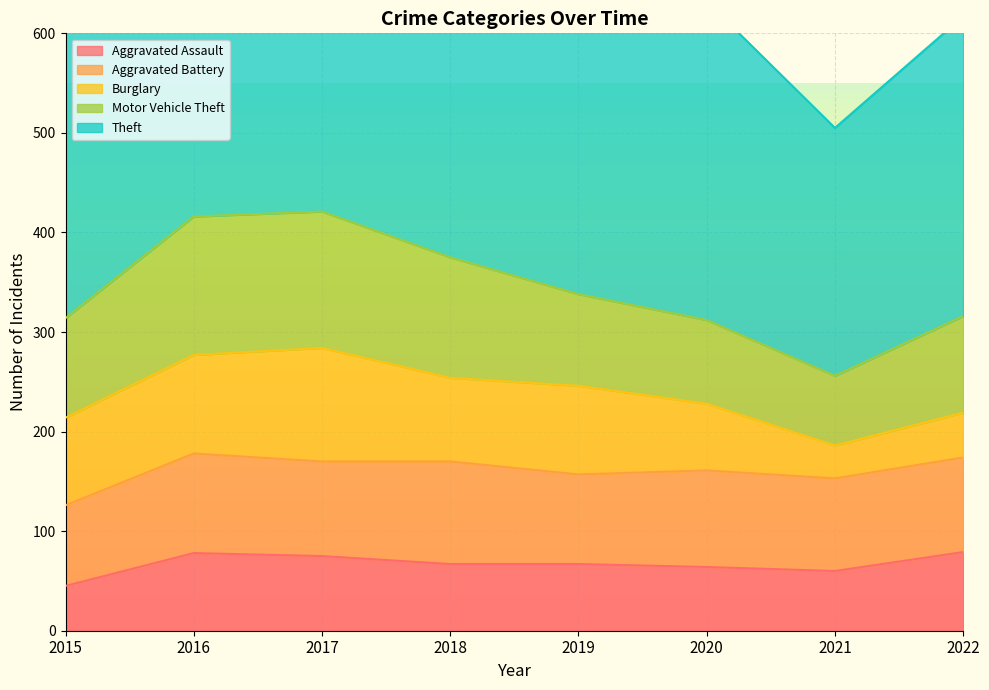

What is the difference between the maximum and minimum values in the Aggravated Assault series?

34